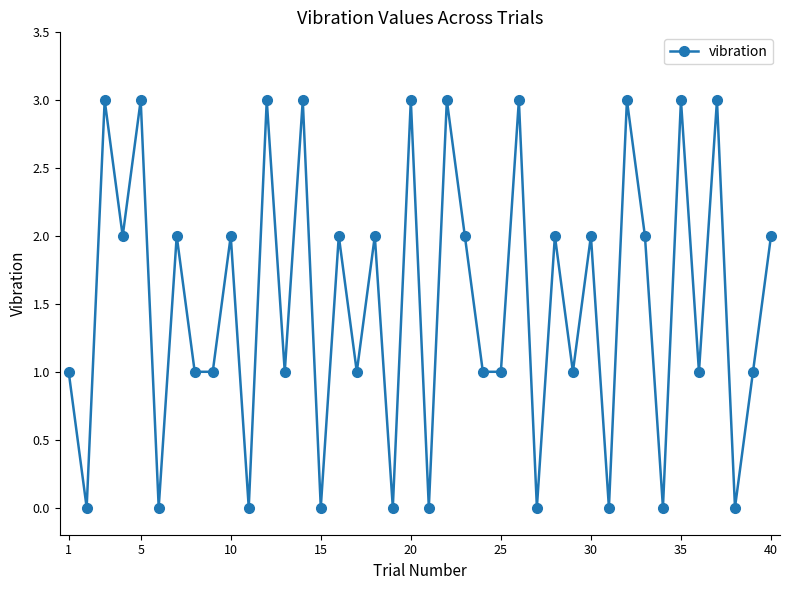

True or false: the data has more than 2 interior local peaks.

True